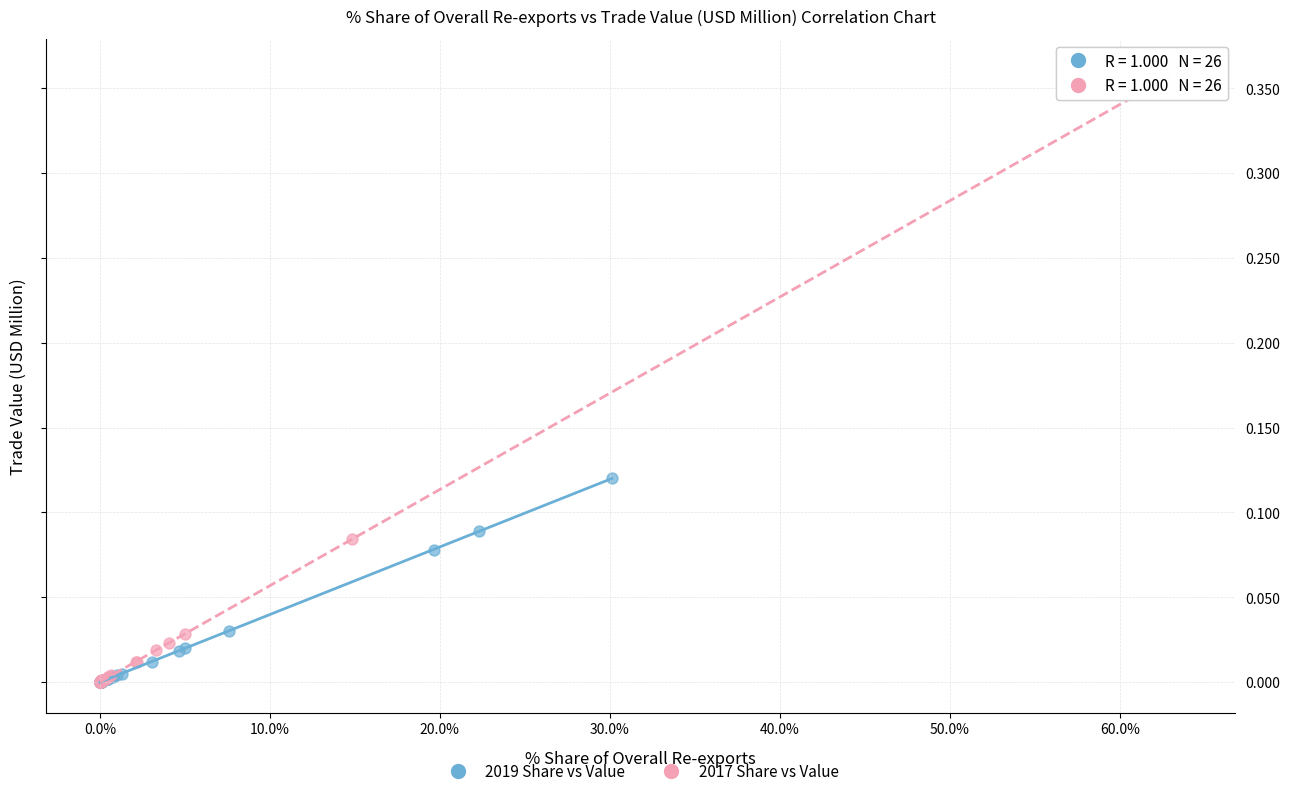

Which series contains the highest Y value?

2017 Share vs Value